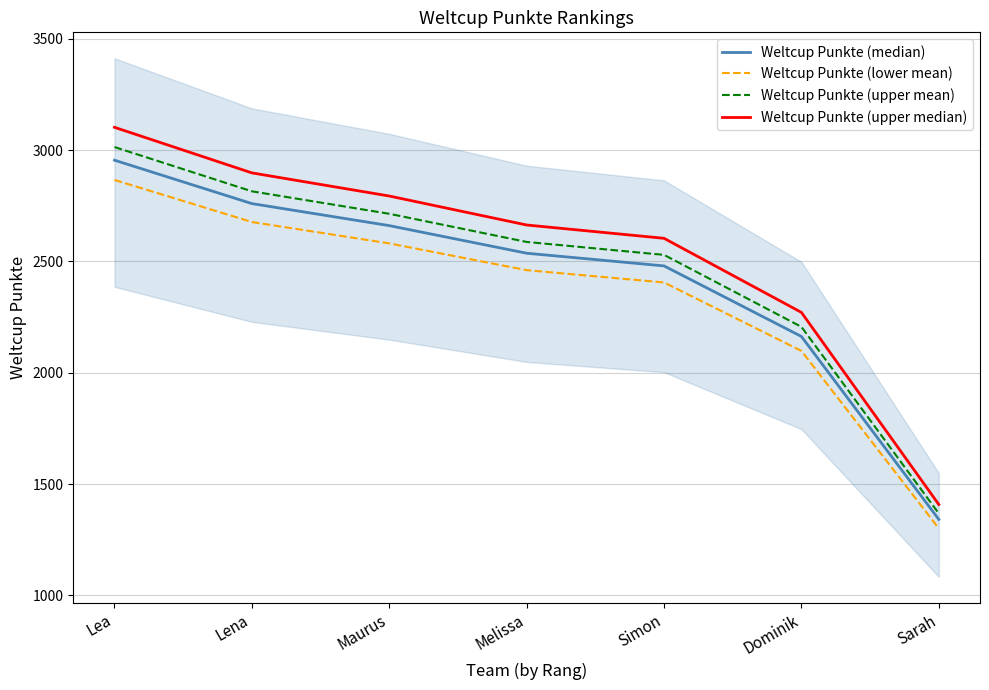

What is the sum of the Weltcup Punkte (upper mean) values at Lena and Dominik?

5021.5